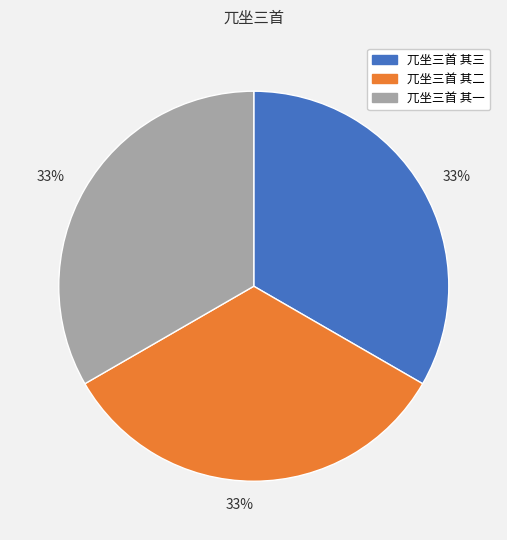

Is there any slice that represents more than half of the pie?

No